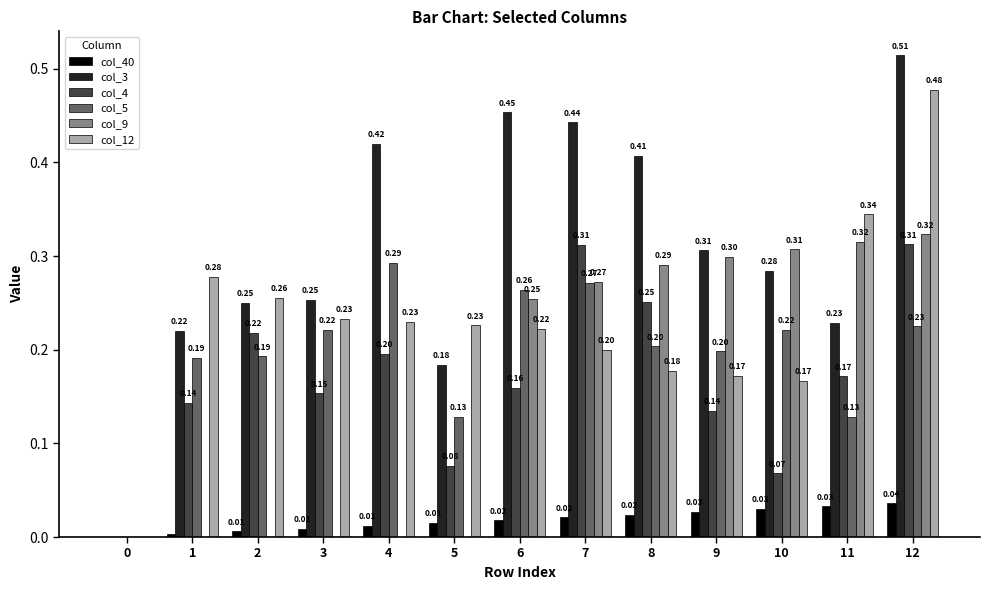

Which series has the largest range (max minus min)?

col_3